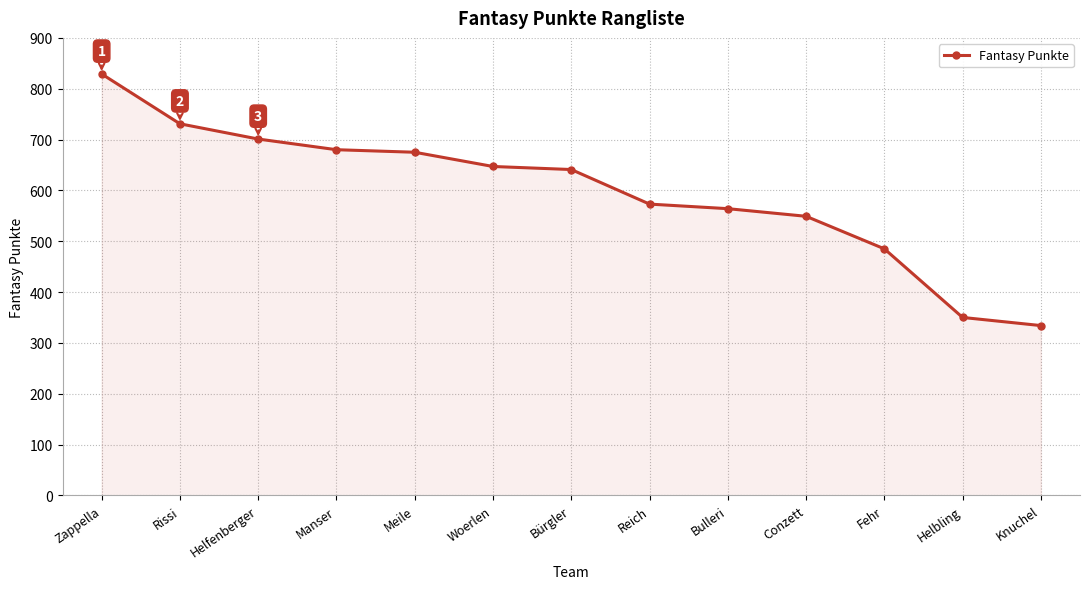

Reading left to right, what are all the values shown in this chart?

829	731	701	680	675	647	641	573	564	549	485	350	334